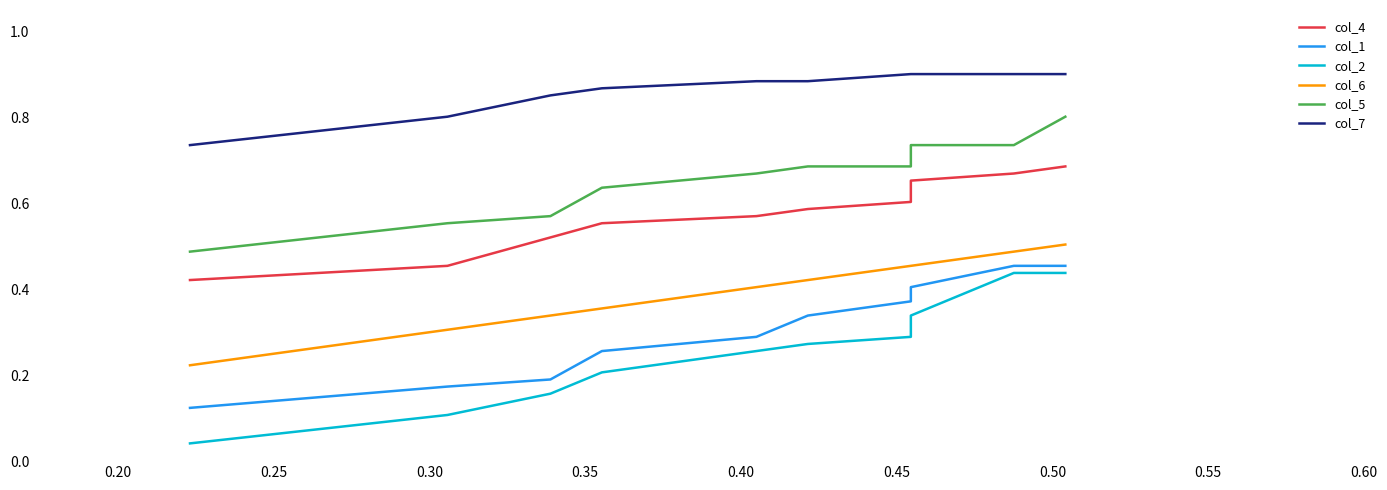

Which series has the largest range (max minus min)?

col_2